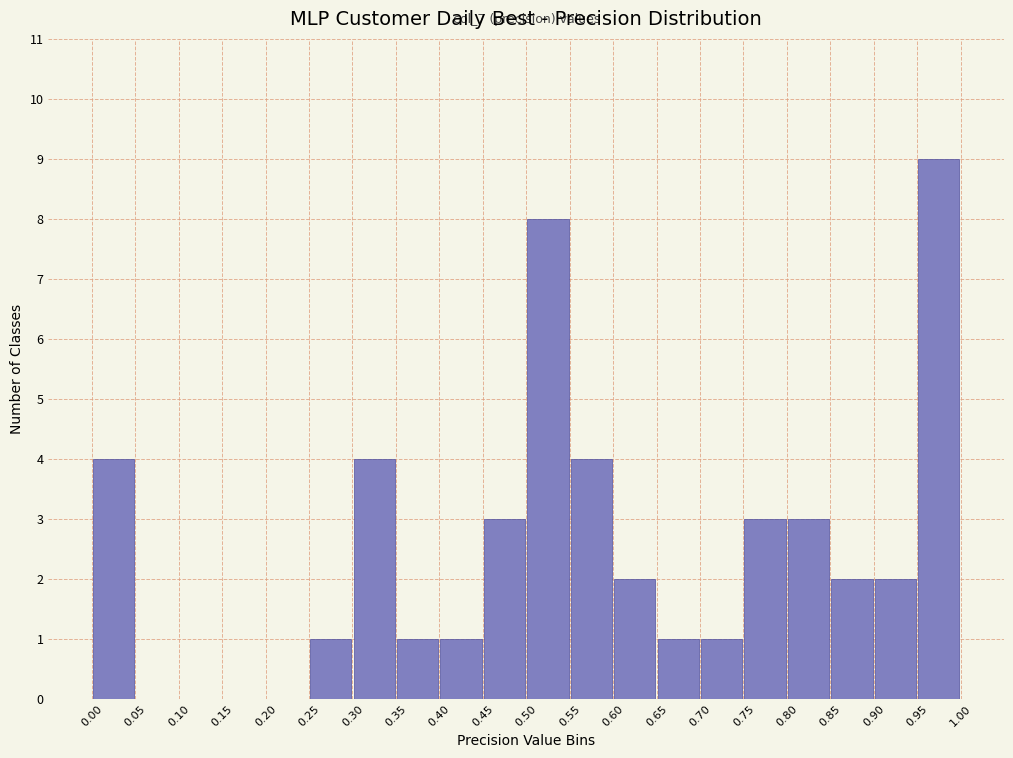

Which range on the x-axis has the tallest bar?

0.95 to 1.00